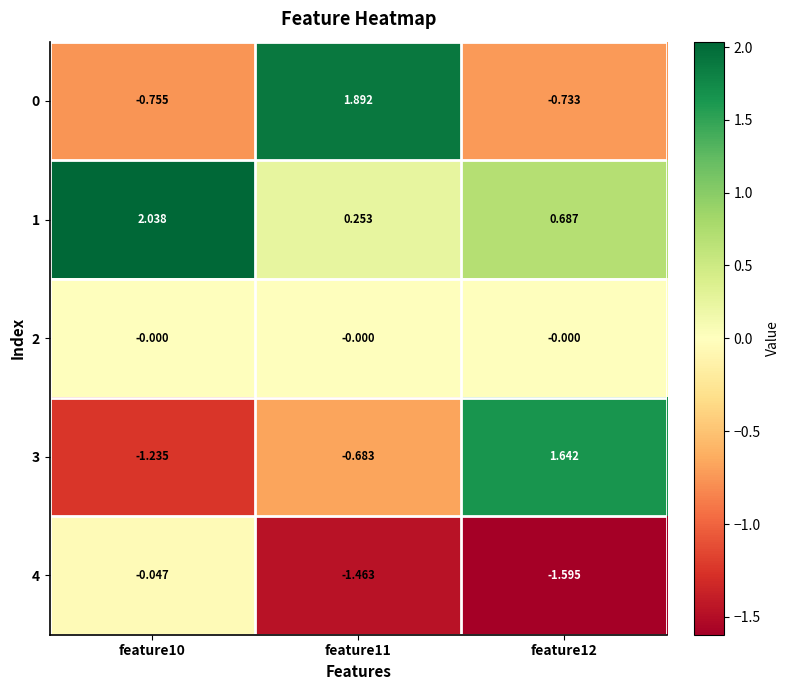

Is the value of 0 at feature11 greater than the value of 4 at feature10?

Yes